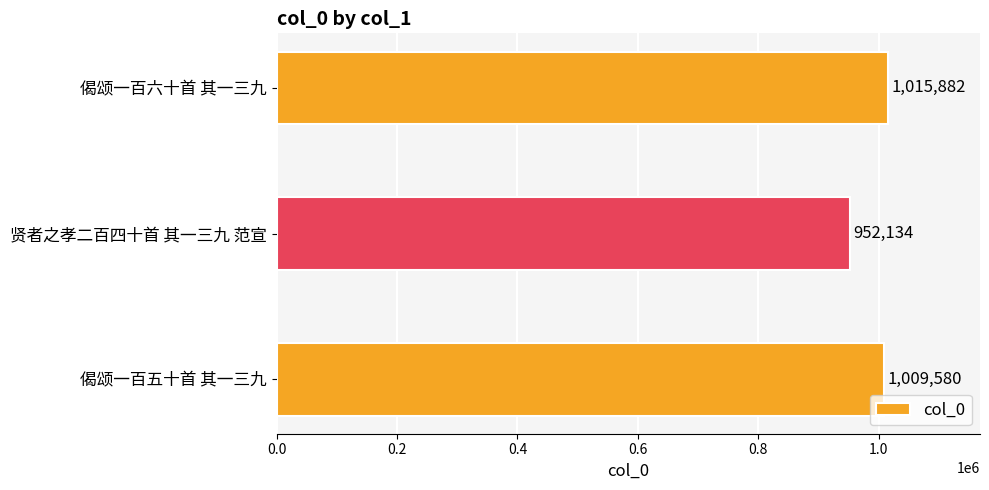

The chart shows a value of 1015882 at 偈颂一百六十首 其一三九. True or false?

True